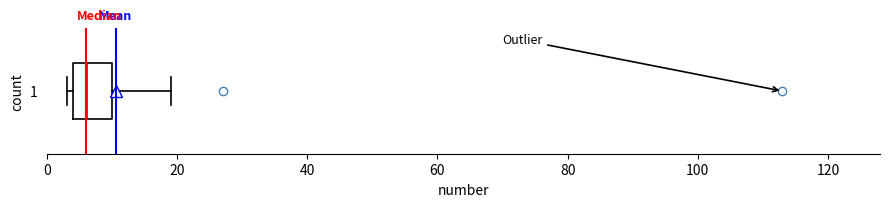

Read this box plot against the x-axis: the position of the median line, the range covered by the box, and the ends of both whiskers. The values are not printed on the chart, so give them approximately, as read against the axis.

median 6, box 4 to 10, whiskers 4 (just left of the box's left edge) to 20